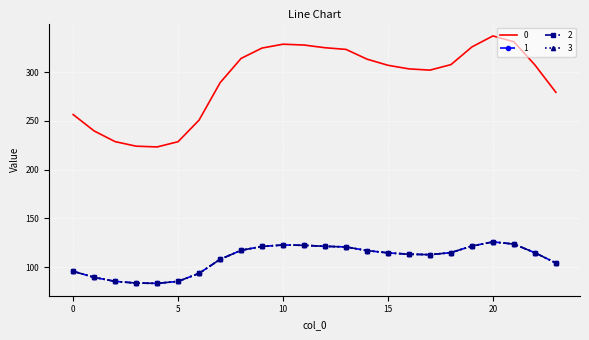

Reading left to right, transcribe all the data shown in this chart.

0: 256.5	239.7	228.7	224.1	223.3	228.7	250.9	289.1	314.1	324.7	328.7	327.8	325.1	323.3	313.4	307.1	303.4	302.1	307.7	325.9	337.2	331.2	307.4	279.3
1: 95.8	89.5	85.4	83.7	83.4	85.4	93.7	107.9	117.3	121.2	122.7	122.4	121.4	120.7	117.0	114.6	113.3	112.8	114.9	121.7	125.9	123.6	114.8	104.3
2: 95.8	89.5	85.4	83.7	83.4	85.4	93.7	107.9	117.3	121.2	122.7	122.4	121.4	120.7	117.0	114.6	113.3	112.8	114.9	121.7	125.9	123.6	114.8	104.3
3: 95.8	89.5	85.4	83.7	83.4	85.4	93.7	107.9	117.3	121.2	122.7	122.4	121.4	120.7	117.0	114.6	113.3	112.8	114.9	121.7	125.9	123.6	114.8	104.3